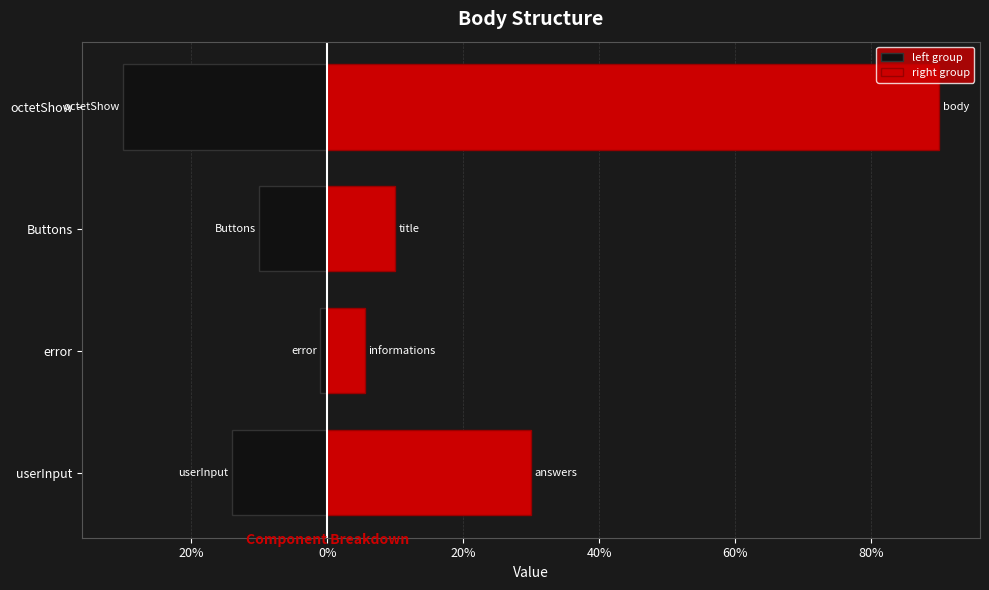

The value of left group at Buttons is -0.0. True or false?

False